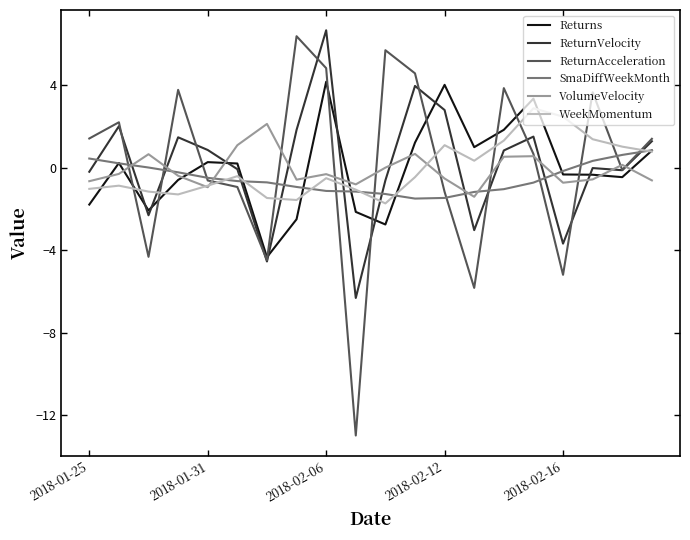

What is the maximum value shown in the chart?

6.7